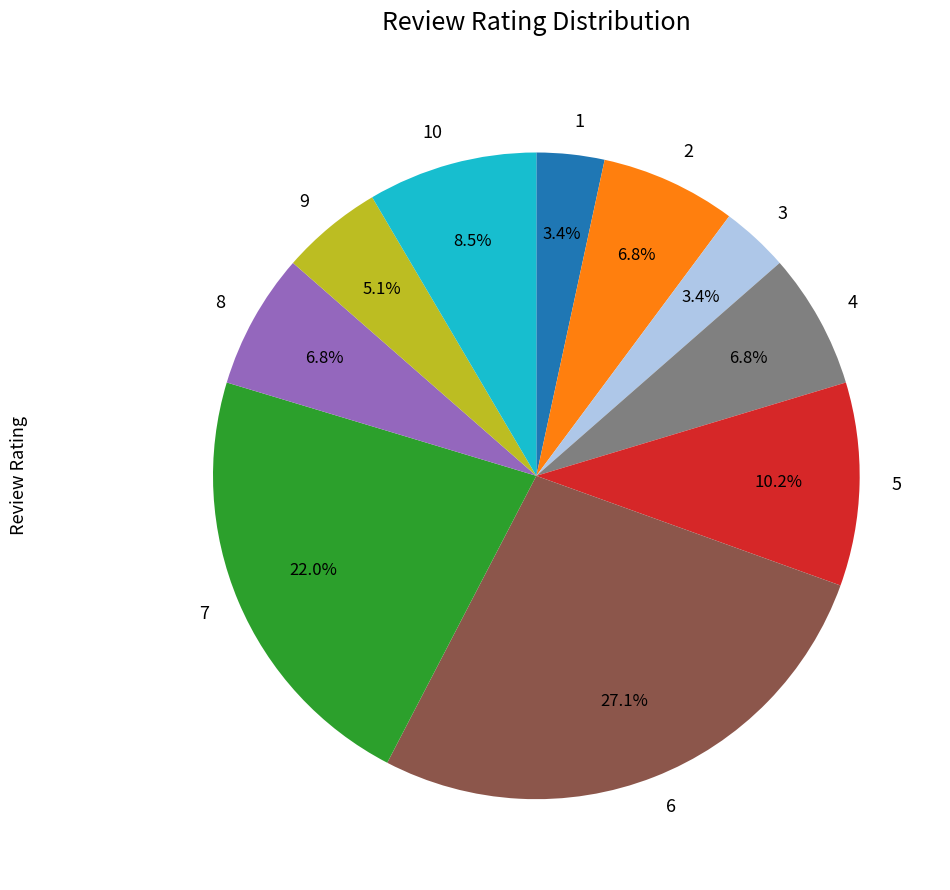

The 7 slice represents 6% of the pie. True or false?

False